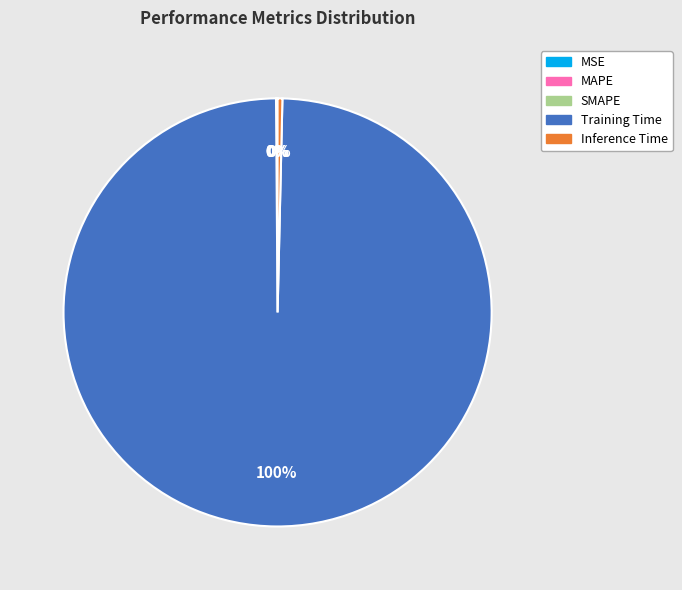

To the nearest percent, what percentage of the pie is Training Time?

100%